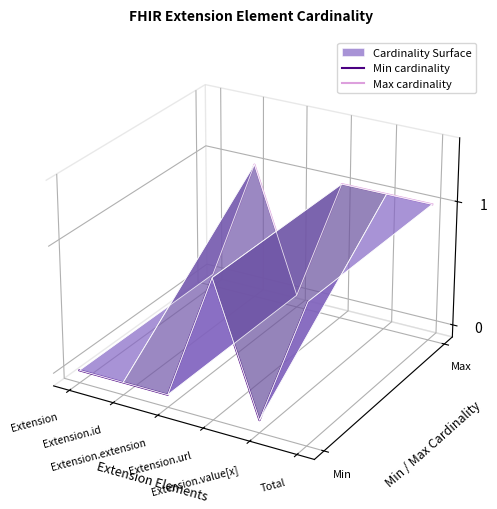

Between Extension.id and Total, which series saw the biggest shift?

Min cardinality